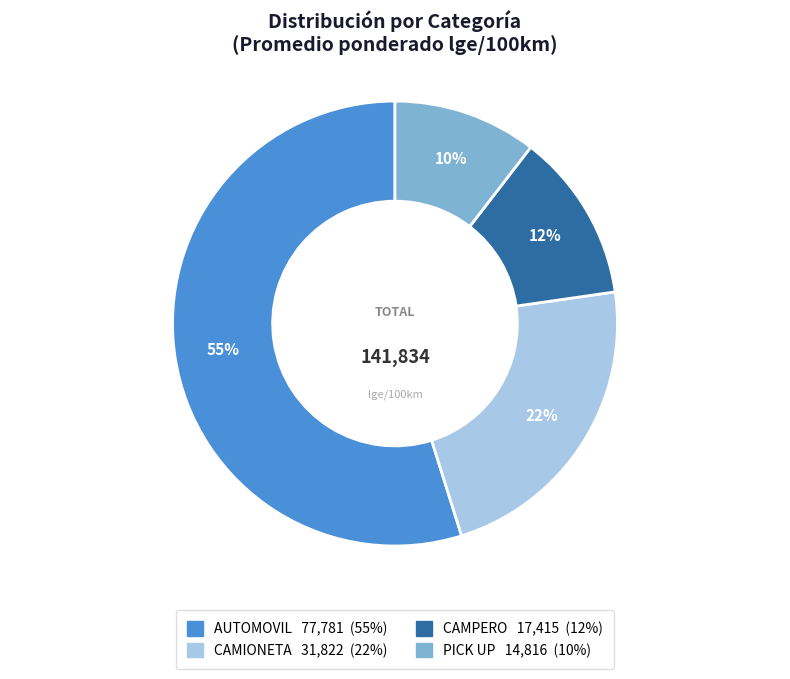

To the nearest percent, what portion does PICK UP represent?

10%